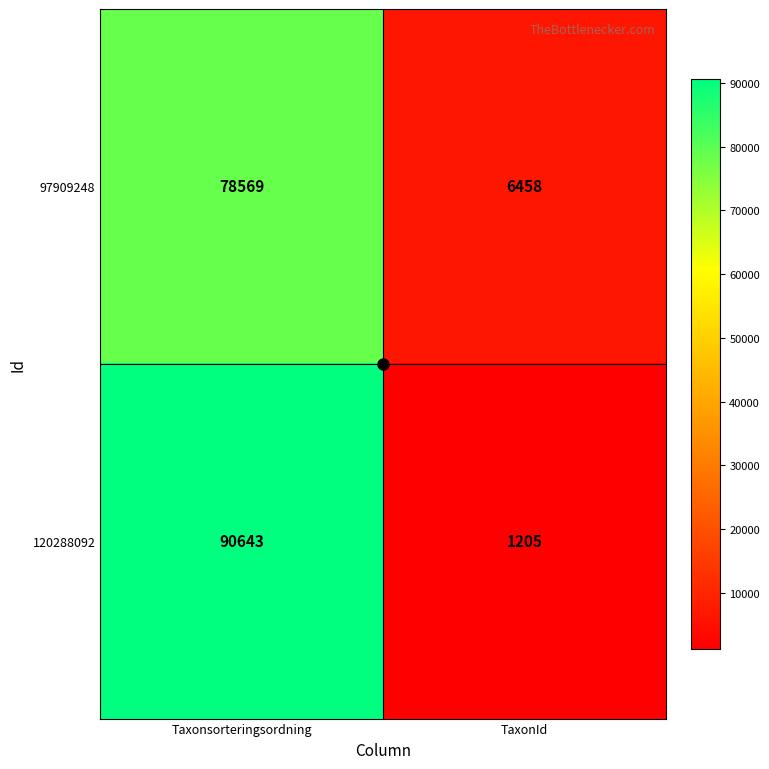

At which label does 97909248 reach its minimum?

TaxonId